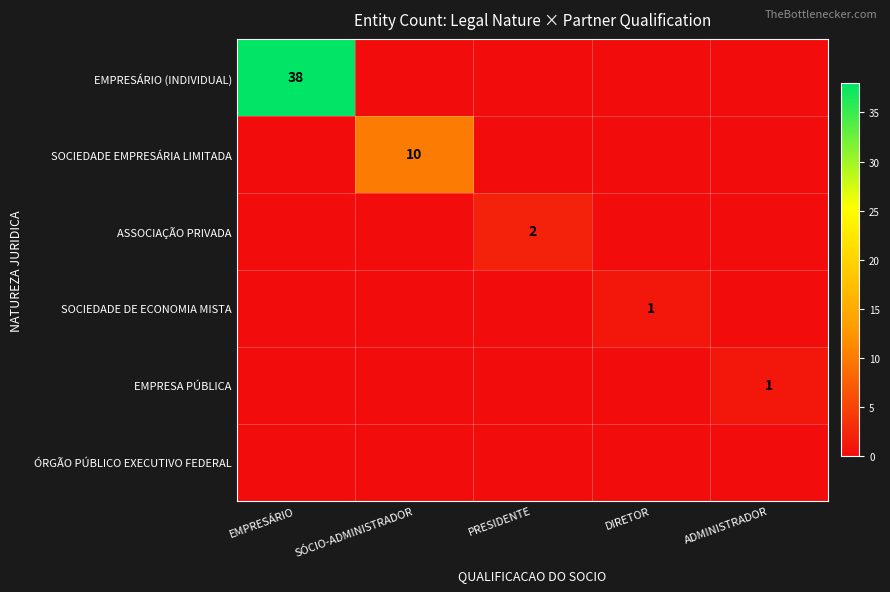

At which category is the sum across all series the highest?

EMPRESÁRIO